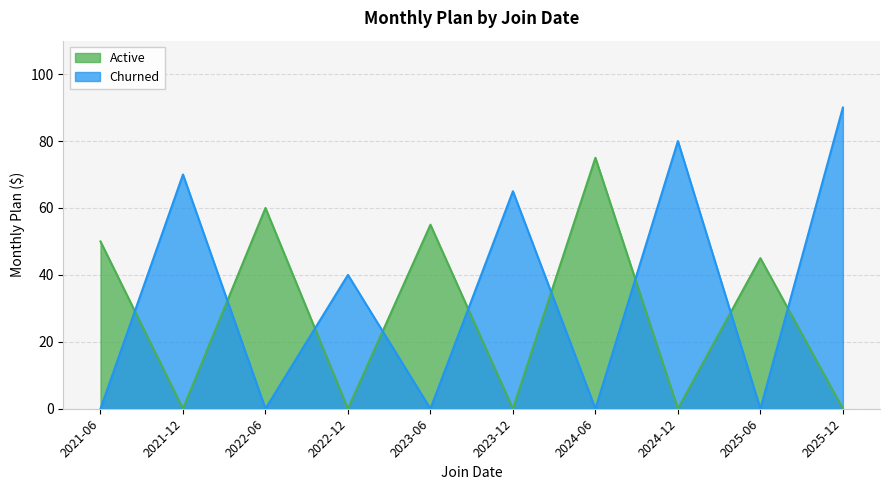

Between 2021-06 and 2023-06, which series saw the biggest shift?

Active